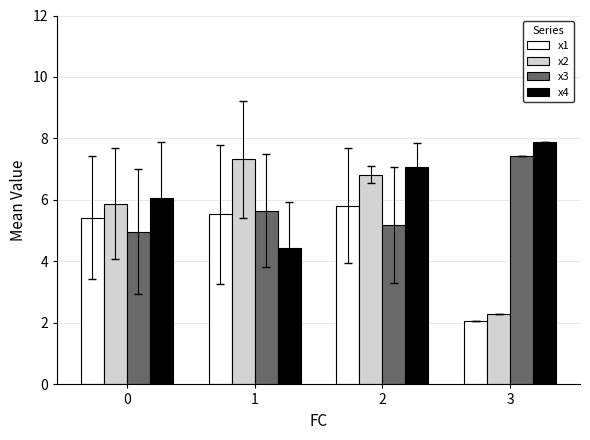

What are all the series names shown in the legend?

x1, x2, x3, x4